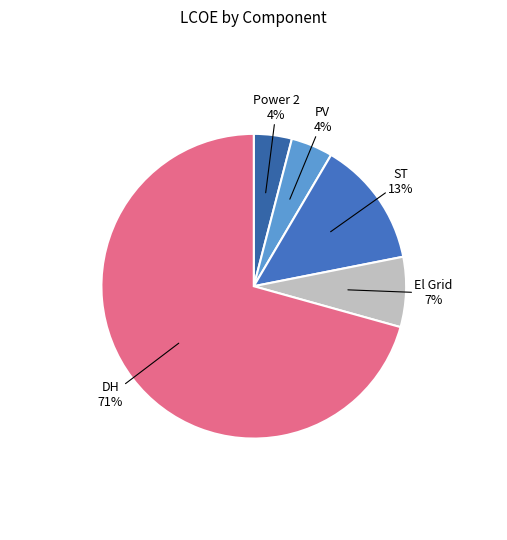

Does DH represent more than half of the total?

Yes